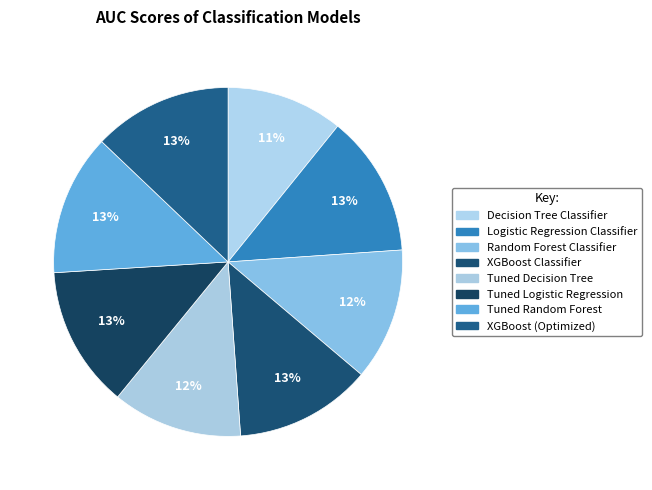

How many segments does this pie chart have?

8